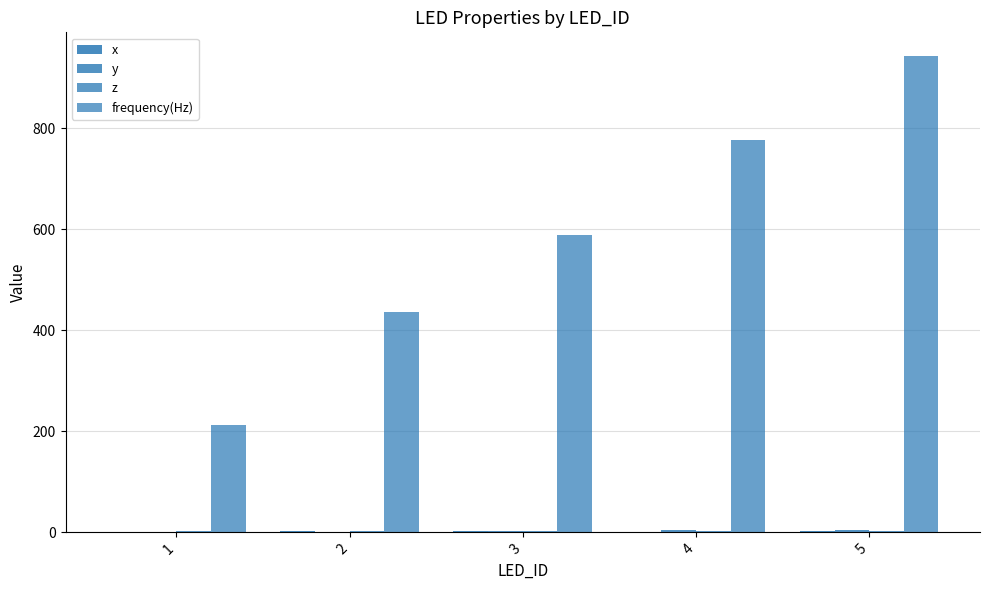

What is the value of the frequency(Hz) bar at the 4th from the left?

777.0